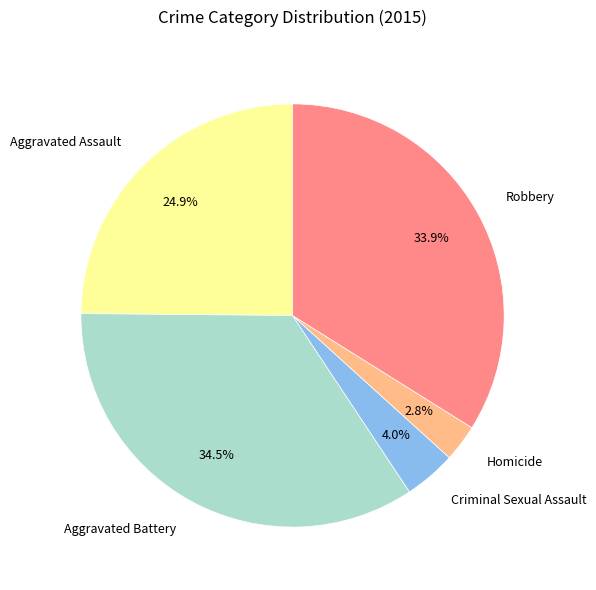

Which has a higher value, Aggravated Battery or Robbery?

Aggravated Battery